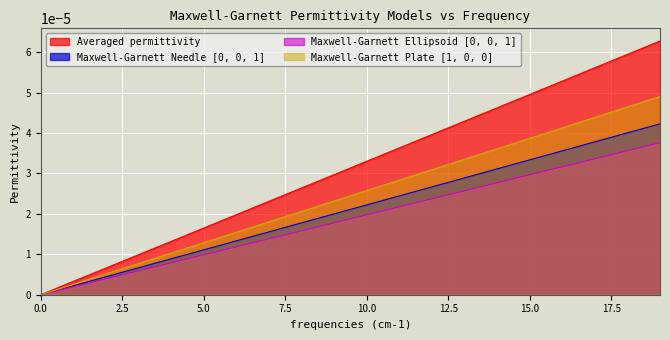

What is the label of the 4th point from the left?

3.0